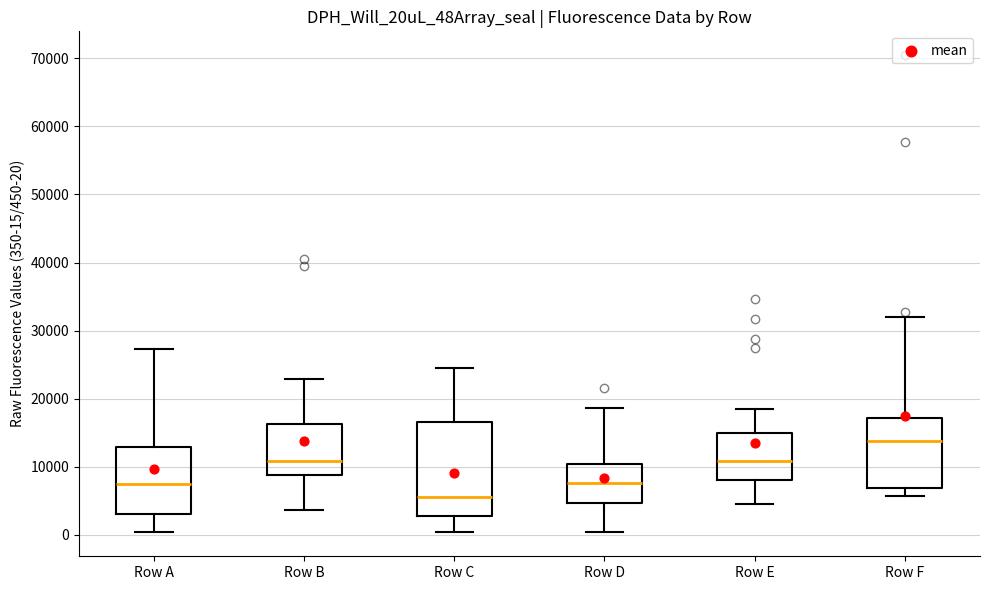

Which box's median line is the highest?

Row F